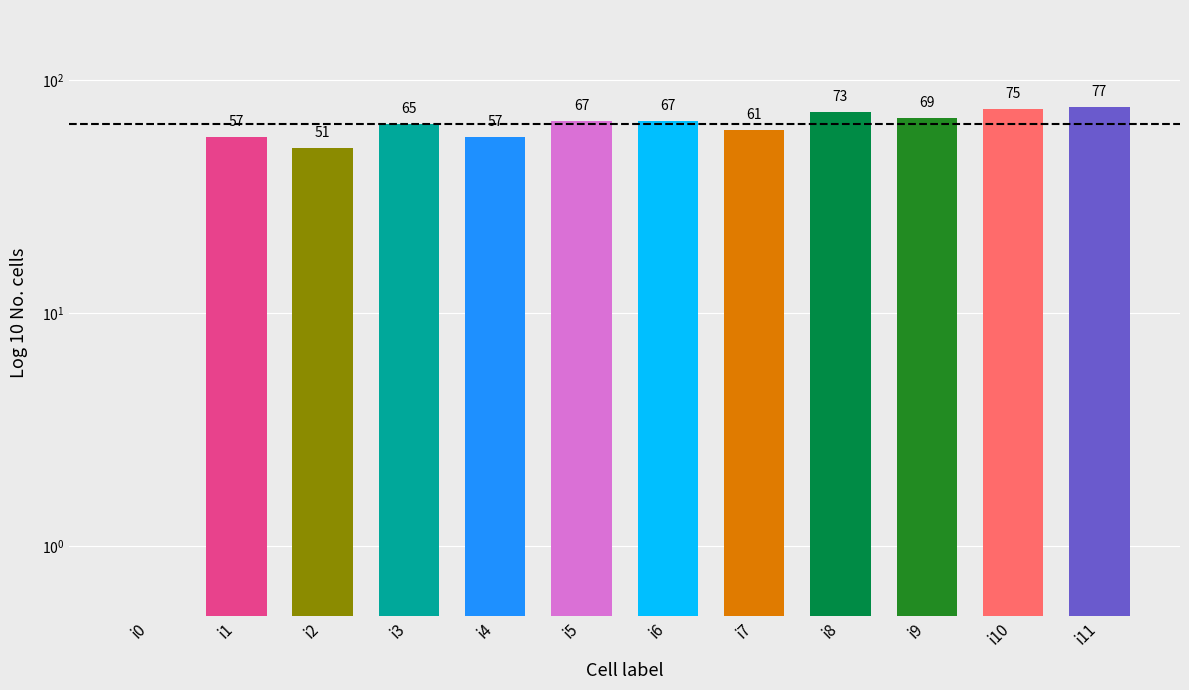

Rank the categories by value from lowest to highest.

i0, i2, i1, i4, i7, i3, i5, i6, i9, i8, i10, i11